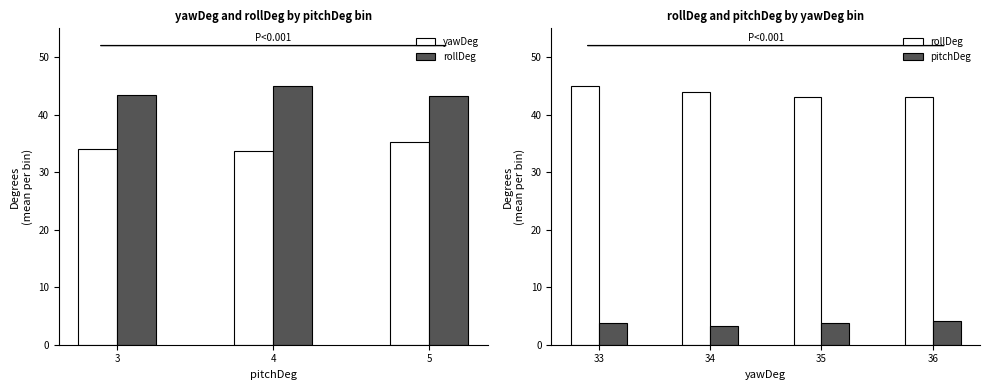

The value of pitchDeg at 4 is 3. True or false?

False